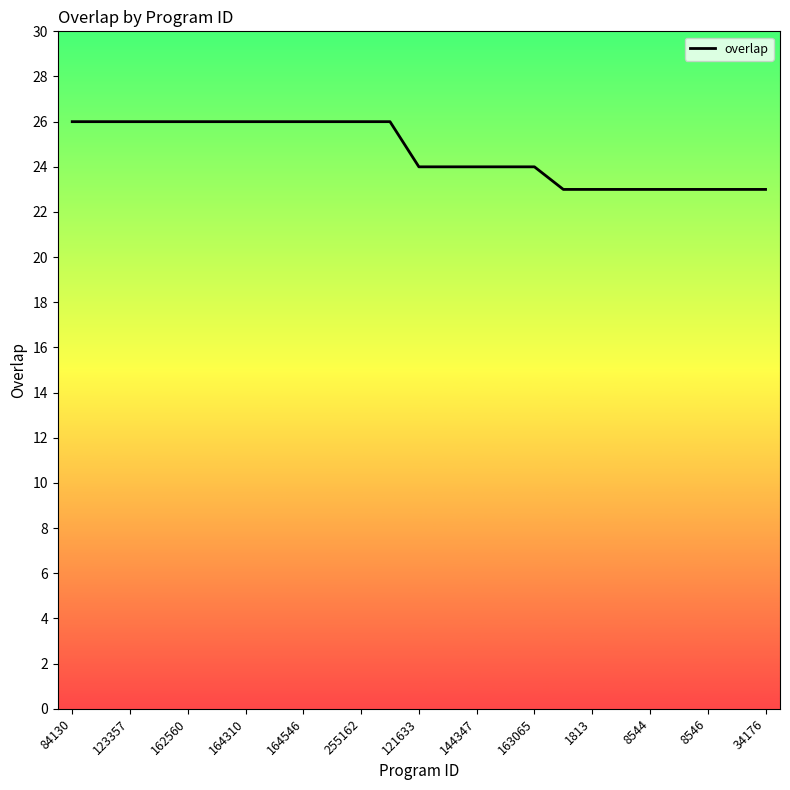

What is the difference between the maximum and minimum values?

3